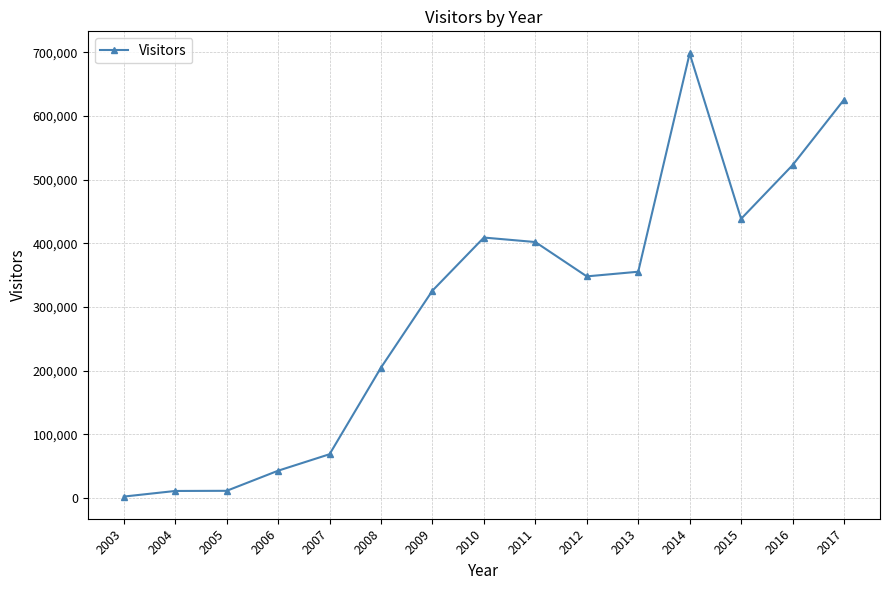

What is the ratio of the value at 2010 to the value at 2011?

1.0